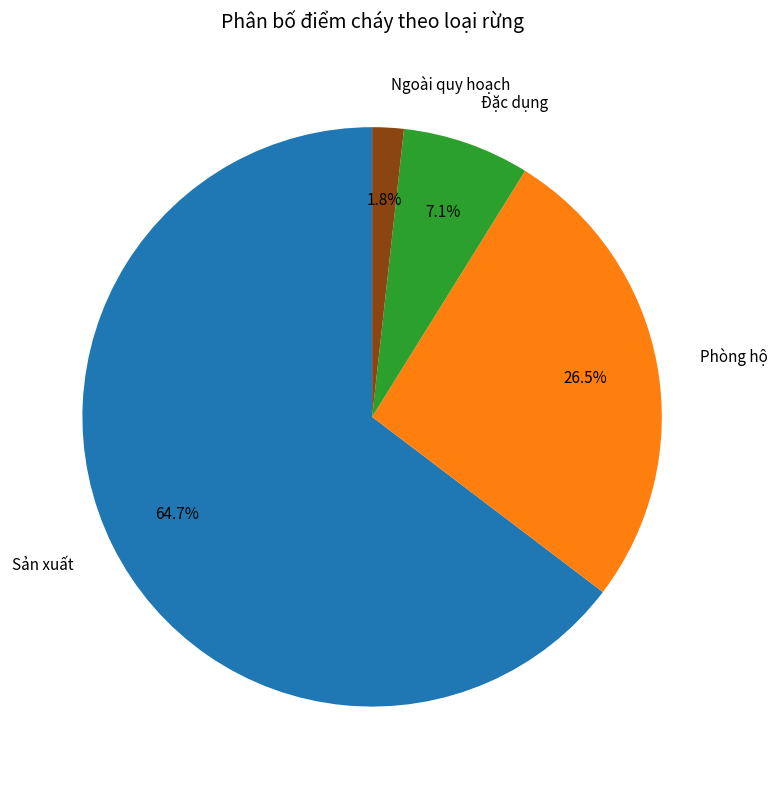

The Ngoài quy hoạch slice represents 15% of the pie. True or false?

False